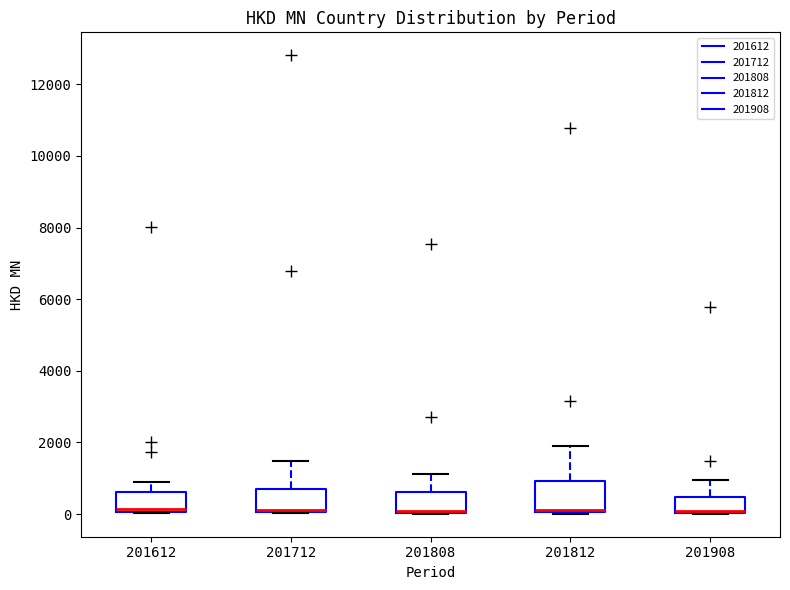

Reading left to right, transcribe this box plot: for each box, give where its median line is, the range the box spans, and where its two whiskers end, as read against the y-axis. The values are not printed on the chart, so give them approximately, as read against the axis.

201612: median 200, box 0 to 600, whiskers 0 to 800
201712: median 200, box 0 to 800, whiskers 0 to 1400
201808: median 0 (drawn on the box's lower edge), box 0 to 600, whiskers 0 to 1200
201812: median 200 (drawn on the box's lower edge), box 0 to 1000, whiskers 0 to 1800
201908: median 0 (drawn on the box's lower edge), box 0 to 400, whiskers 0 to 1000